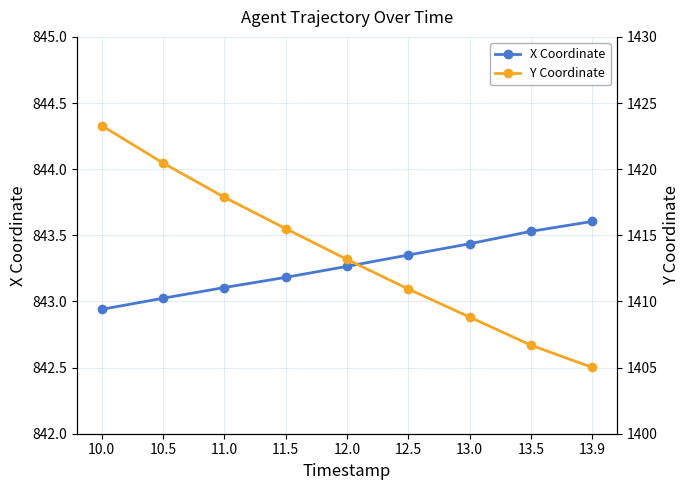

The value of Y Coordinate at 11.0 is 879.2. True or false?

False